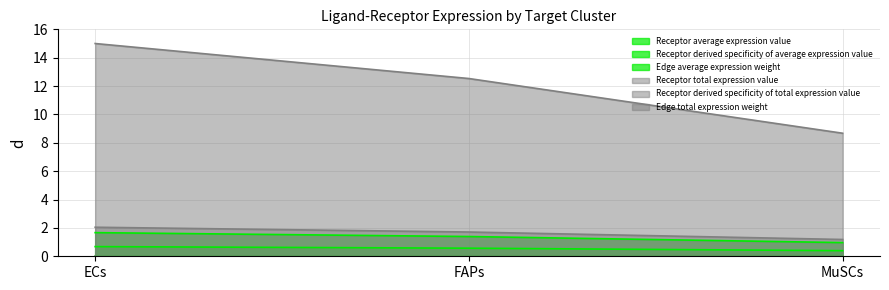

Which category has the highest value in the Receptor average expression value series?

ECs